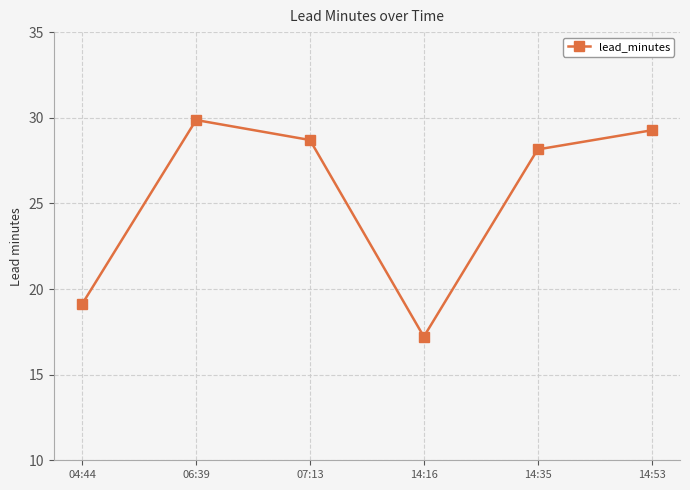

What is the label of the 6th point from the right?

04:44